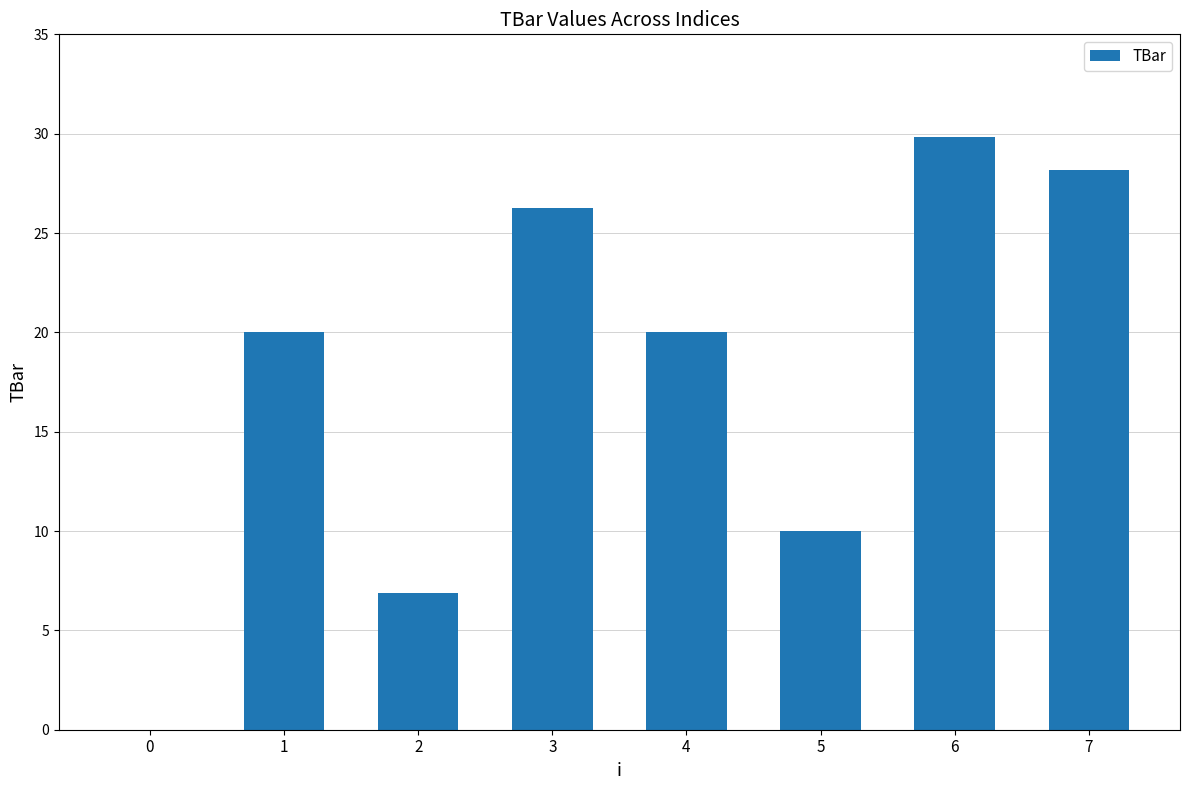

What is the change in value from 2 to 5?

+3.1